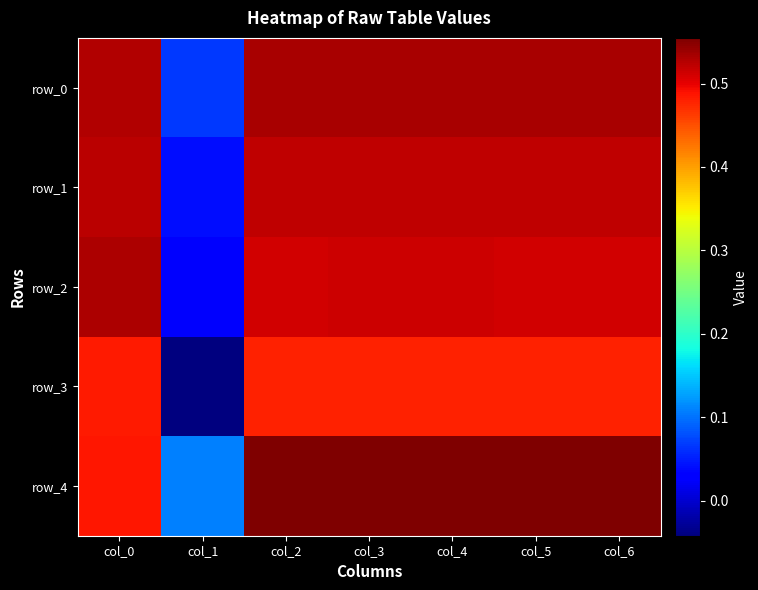

What is the average value of the row_1 series?

0.5